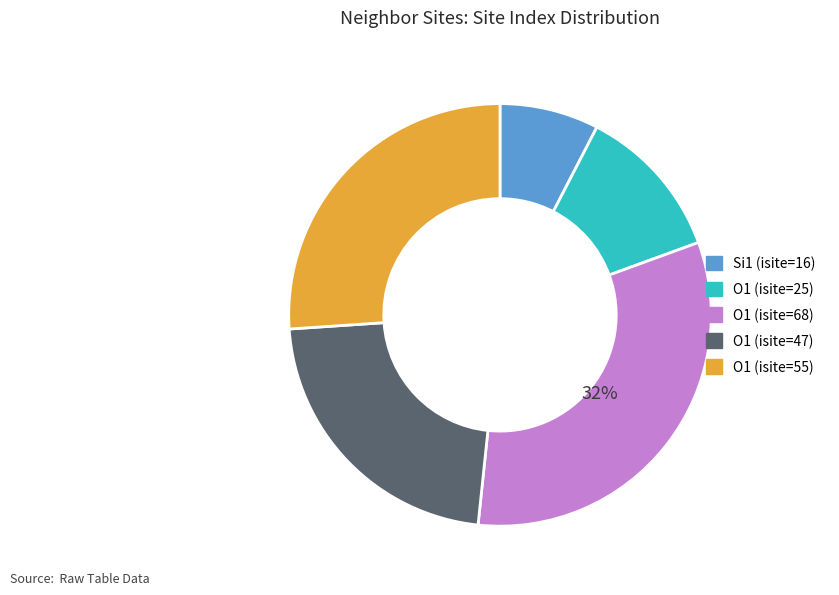

To the nearest percent, what is the average slice percentage?

20%